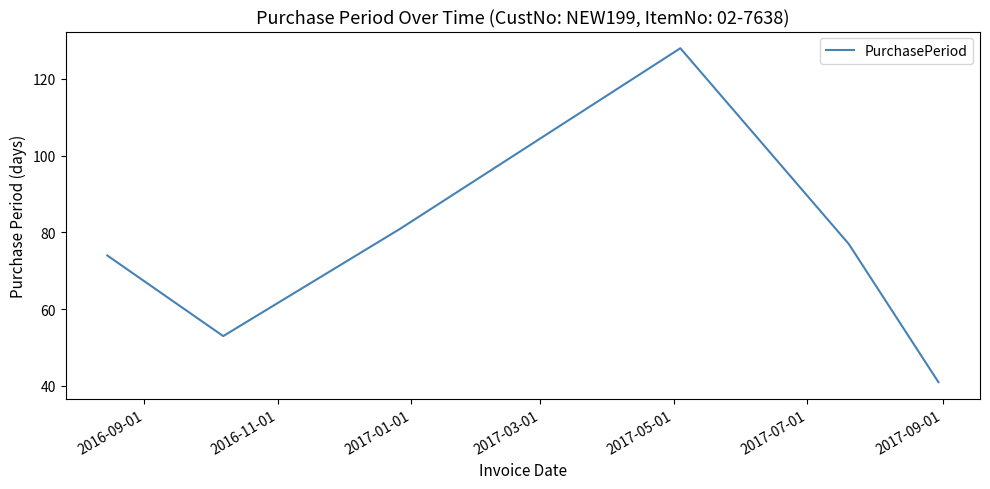

How many interior local valleys (lower than both neighbors) does the data have?

1